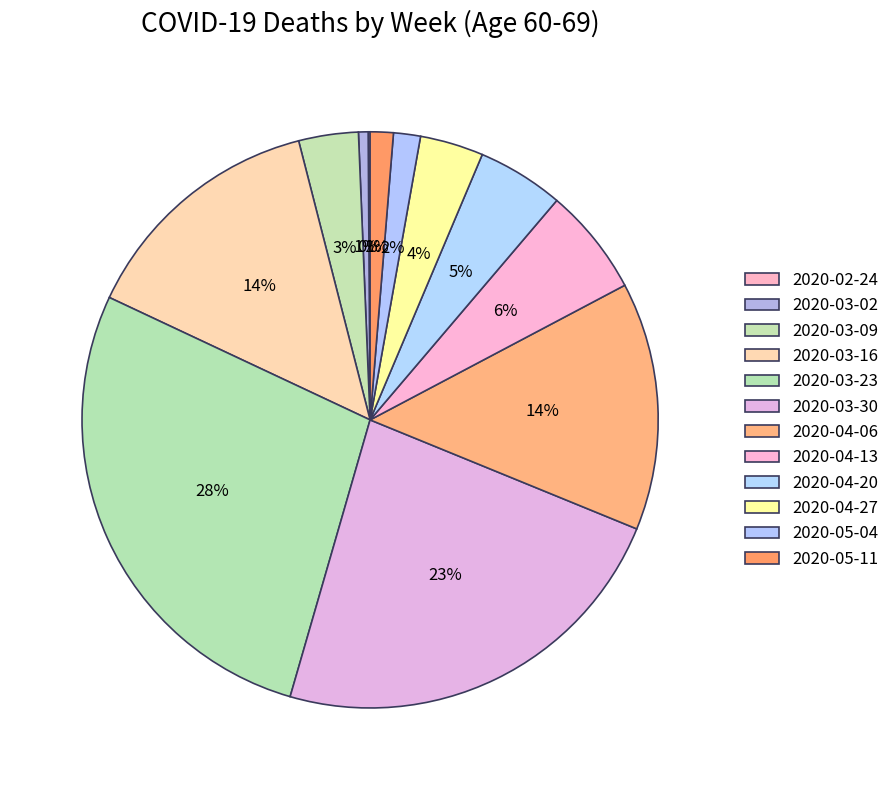

What percentage is the 2020-05-04 slice, to the nearest percent?

2%